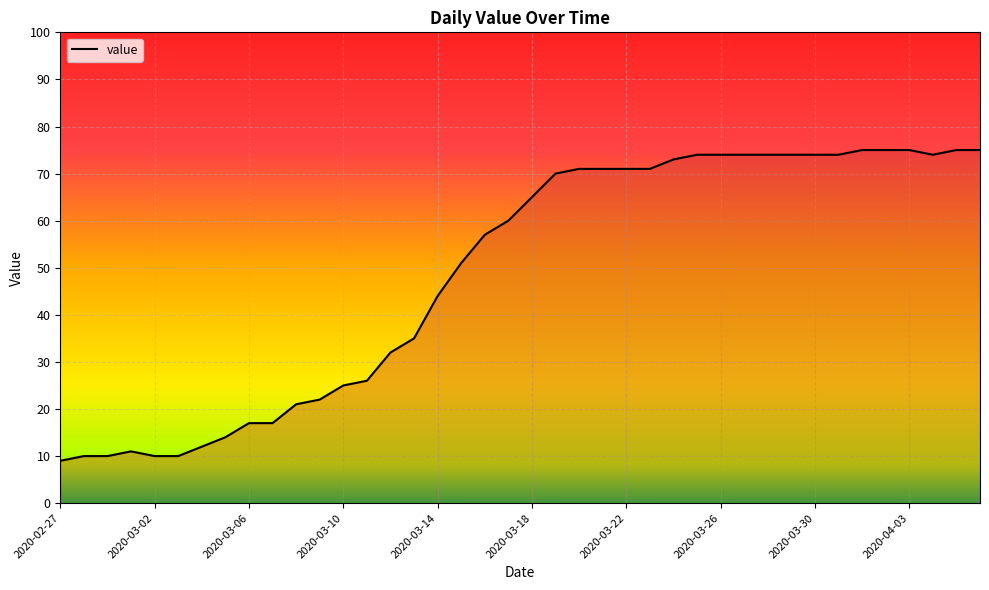

What is the greatest value displayed?

75